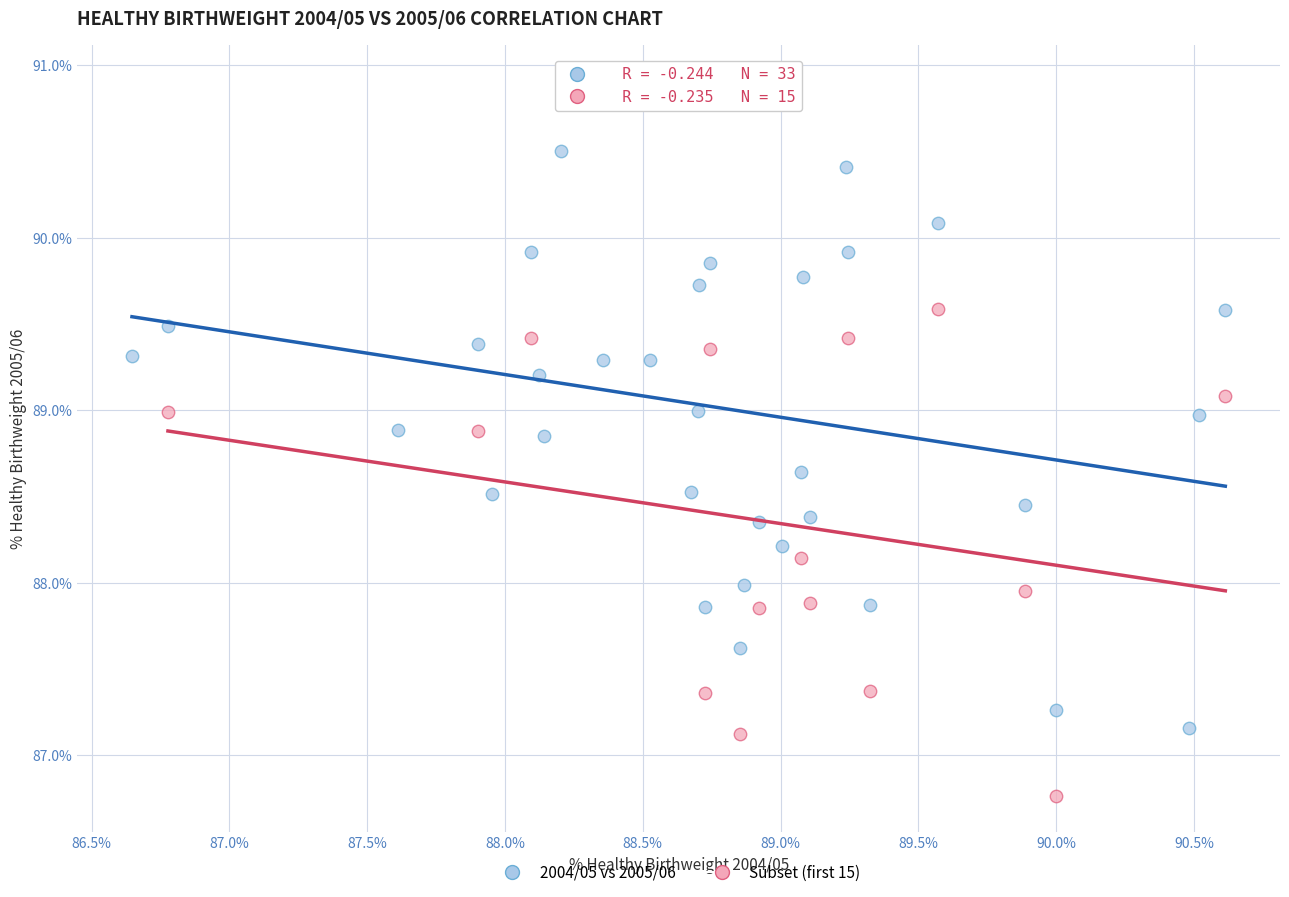

Which series contains the lowest Y value?

Subset (first 15)